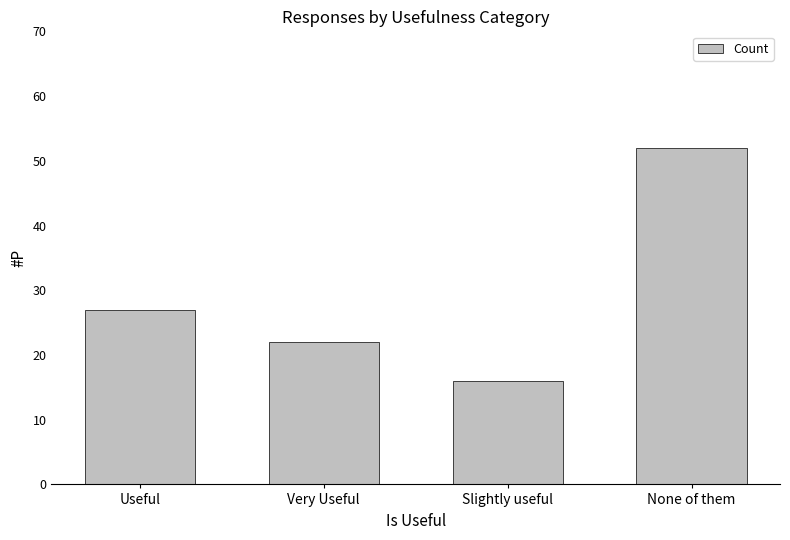

Reading right to left, list all the values displayed in this chart.

None of them=52	Slightly useful=16	Very Useful=22	Useful=27